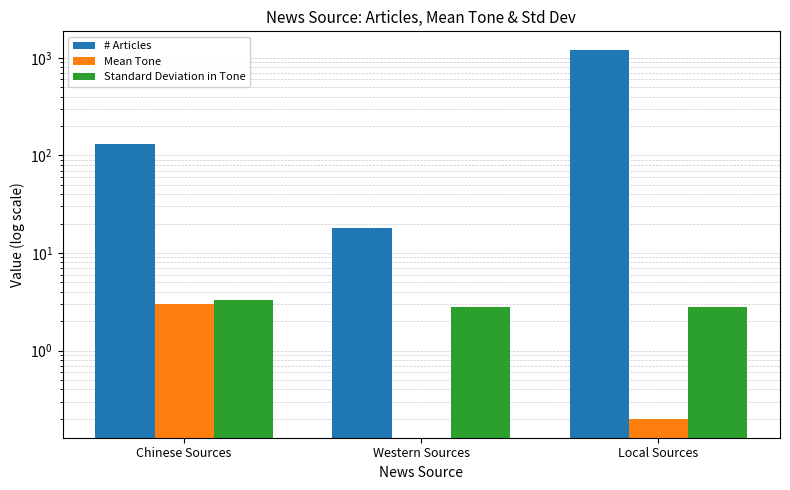

What is the spread (max minus min) of values at Chinese Sources?

128.0